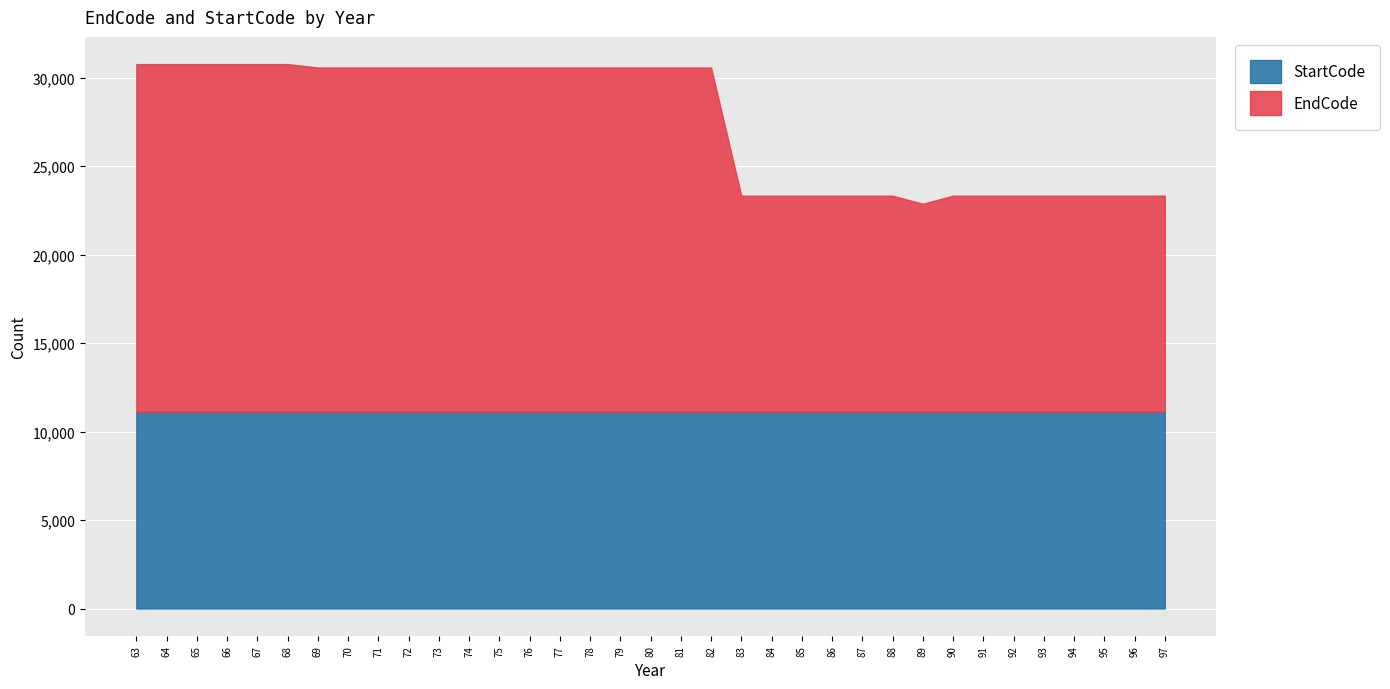

Where is StartCode nearest to the value 11110?

63